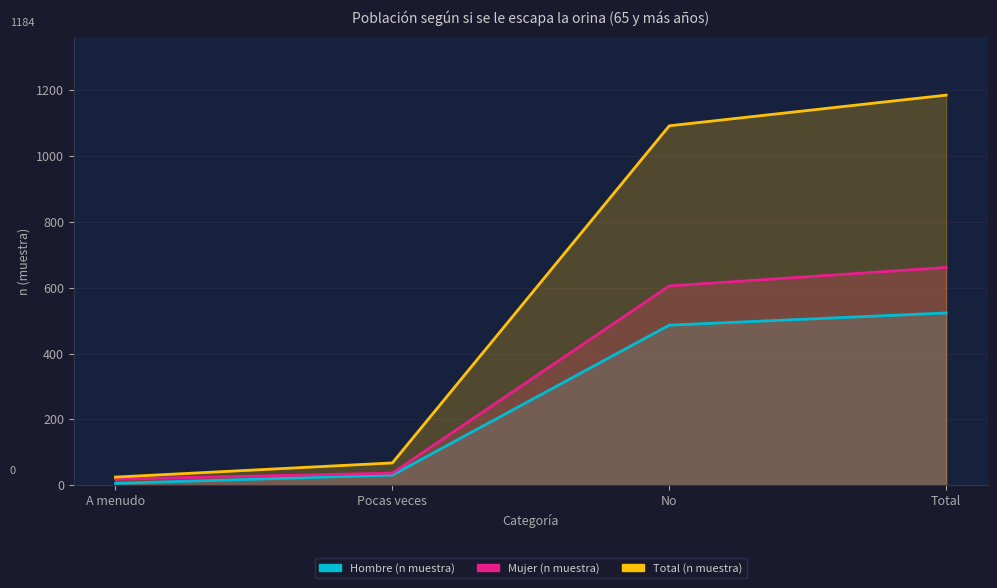

At No, list the series in order from largest to smallest.

Total (n muestra), Mujer (n muestra), Hombre (n muestra)